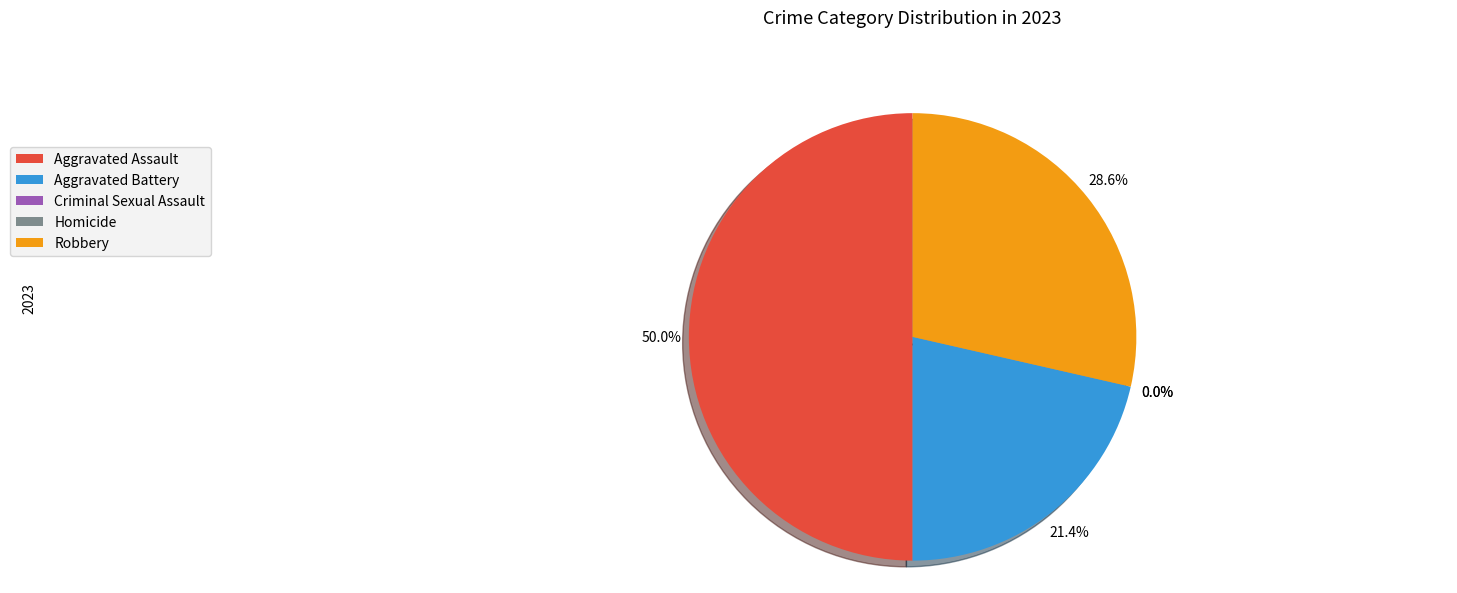

To the nearest percent, what is the difference between the Robbery and Aggravated Battery slice percentages?

7%